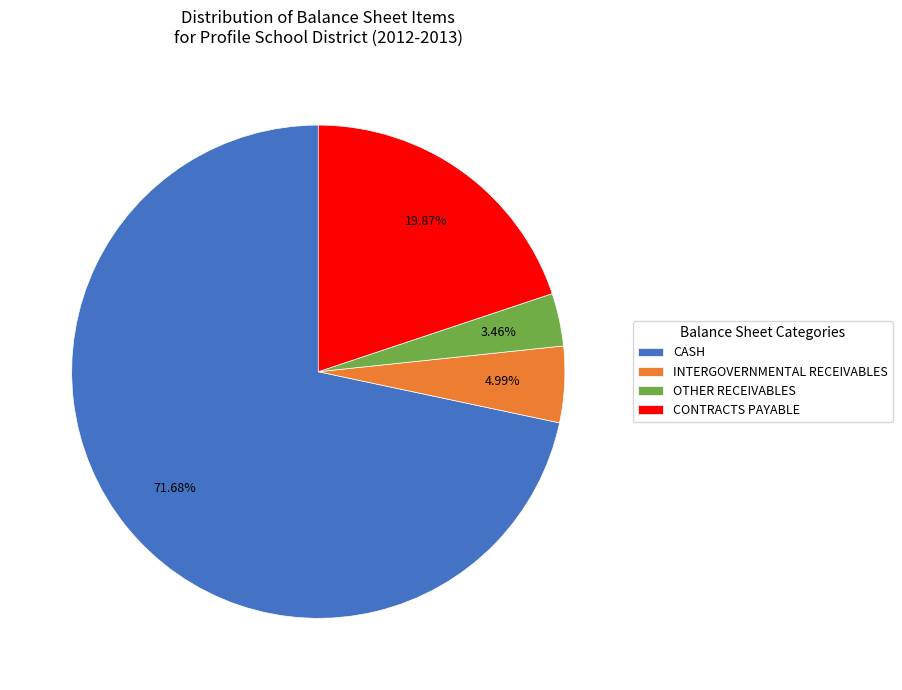

Which slice is the largest?

CASH